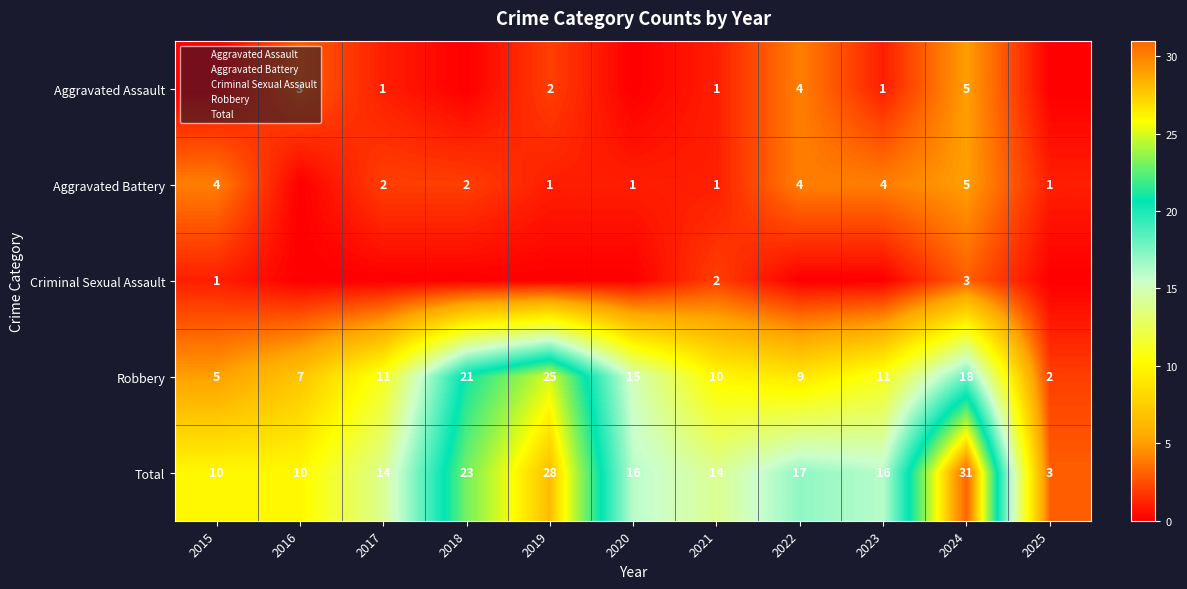

How many data points in Aggravated Battery are above 2?

4